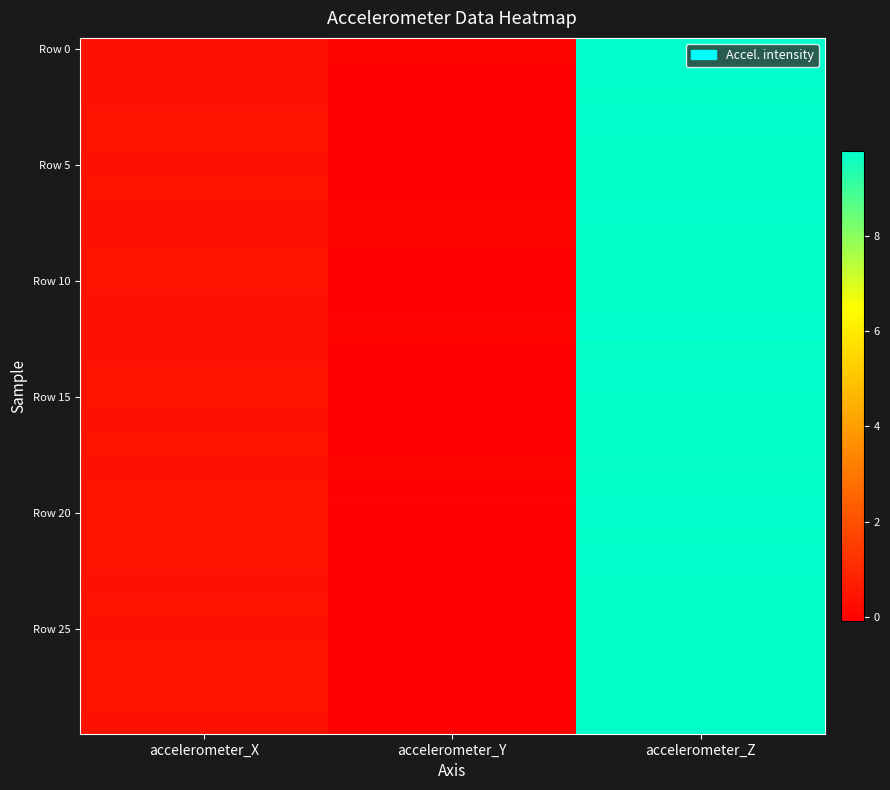

What is the smallest value displayed?

-0.1